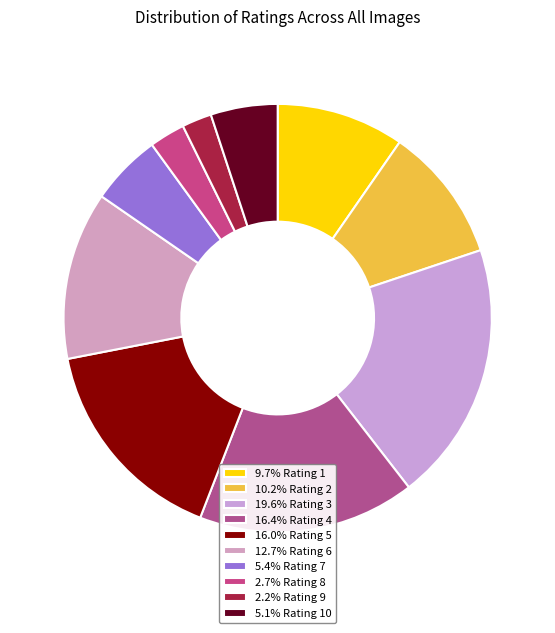

To the nearest percent, what is the difference between the largest and smallest slice percentages?

17%